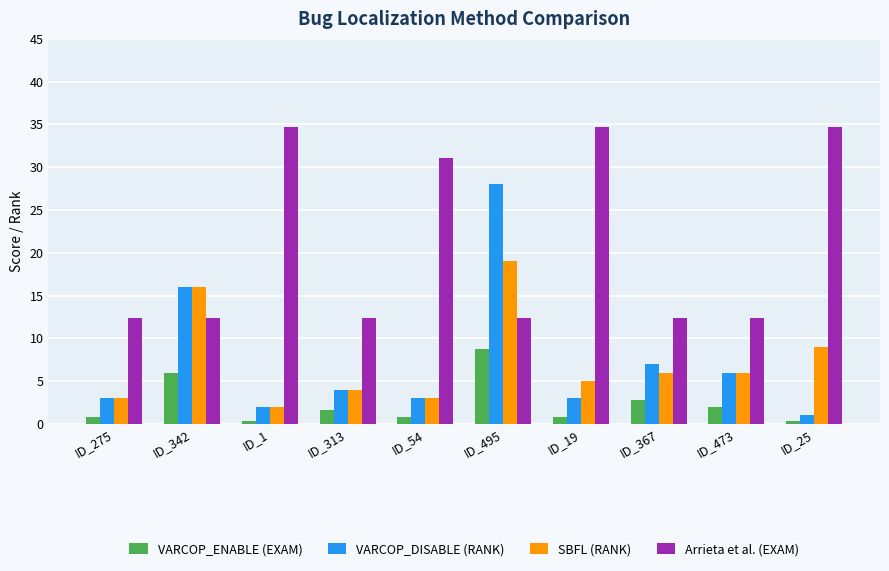

Reading right to left, list all the values displayed in this chart.

VARCOP_ENABLE (EXAM): 0.4	2.0	2.8	0.8	8.8	0.8	1.6	0.4	6.0	0.8
VARCOP_DISABLE (RANK): 1.0	6.0	7.0	3.0	28.0	3.0	4.0	2.0	16.0	3.0
SBFL (RANK): 9.0	6.0	6.0	5.0	19.0	3.0	4.0	2.0	16.0	3.0
Arrieta et al. (EXAM): 34.7	12.4	12.4	34.7	12.4	31.1	12.4	34.7	12.4	12.4